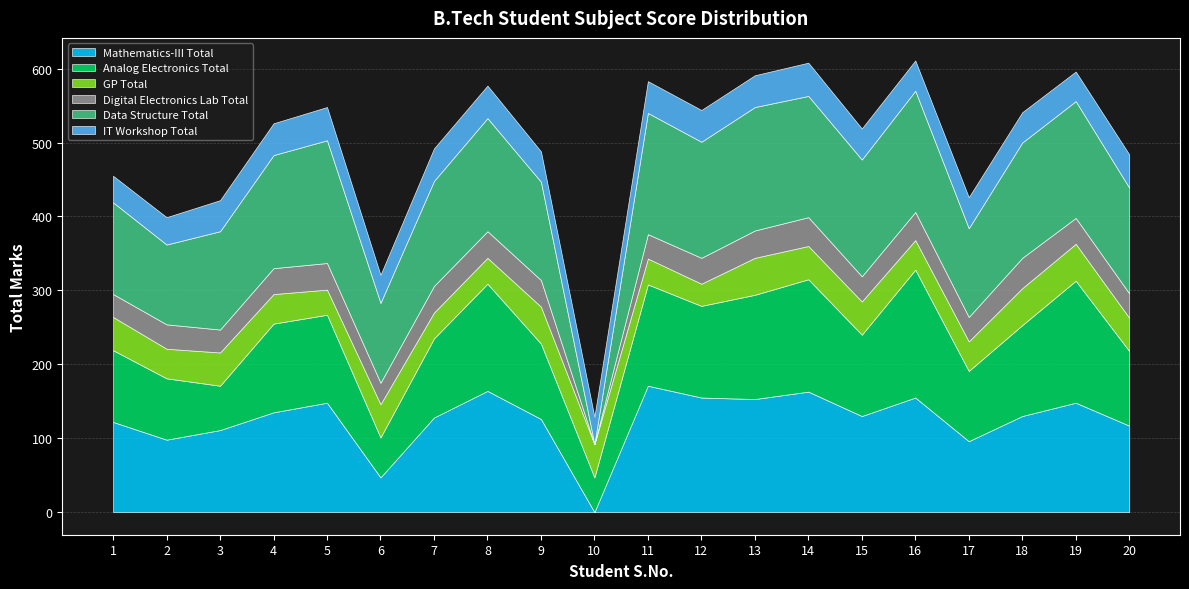

Reading left to right, list all the values displayed in this chart.

Mathematics-III Total: 1=122	2=98	3=111	4=135	5=148	6=47	7=128	8=164	9=126	10=0	11=171	12=155	13=153	14=163	15=130	16=155	17=96	18=130	19=148	20=117
Analog Electronics Total: 1=97	2=83	3=60	4=120	5=119	6=54	7=107	8=145	9=102	10=47	11=137	12=124	13=141	14=152	15=110	16=173	17=95	18=123	19=165	20=101
GP Total: 1=45	2=40	3=45	4=40	5=34	6=45	7=35	8=35	9=50	10=45	11=35	12=30	13=50	14=45	15=45	16=40	17=40	18=50	19=50	20=45
Digital Electronics Lab Total: 1=31	2=33	3=31	4=35	5=36	6=29	7=36	8=36	9=36	10=0	11=33	12=35	13=37	14=39	15=34	16=38	17=33	18=41	19=35	20=33
Data Structure Total: 1=124	2=108	3=133	4=153	5=166	6=108	7=142	8=153	9=133	10=0	11=164	12=157	13=167	14=164	15=158	16=164	17=120	18=156	19=158	20=143
IT Workshop Total: 1=36	2=37	3=42	4=43	5=45	6=38	7=44	8=44	9=41	10=37	11=43	12=43	13=43	14=45	15=42	16=41	17=42	18=41	19=40	20=45